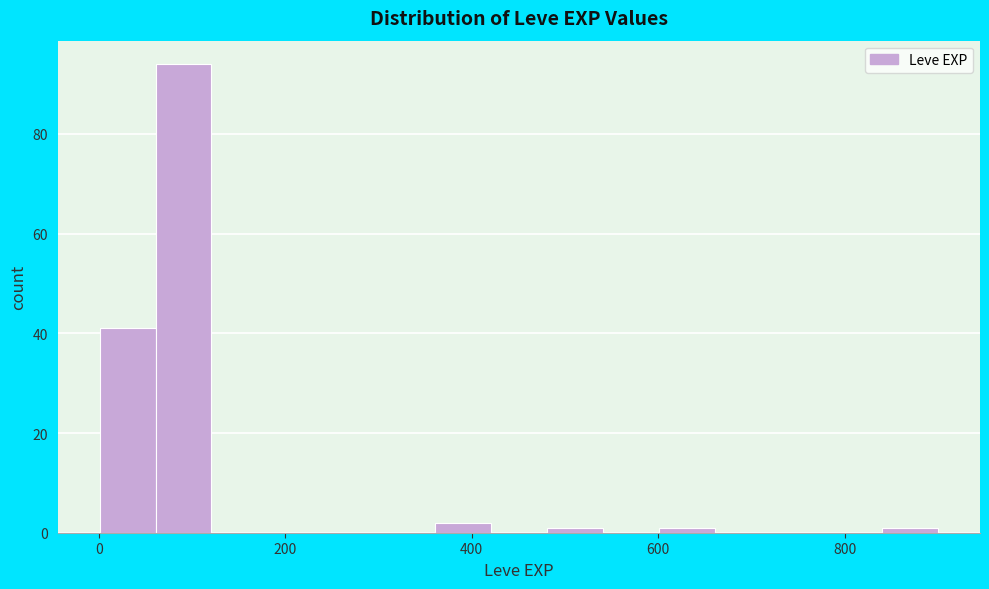

Read against the x-axis, roughly where is the centre of the tallest bar?

100